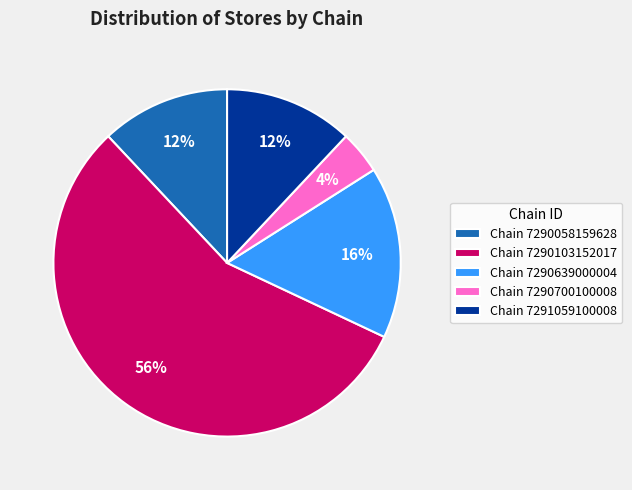

Which category accounts for the majority?

Chain 7290103152017